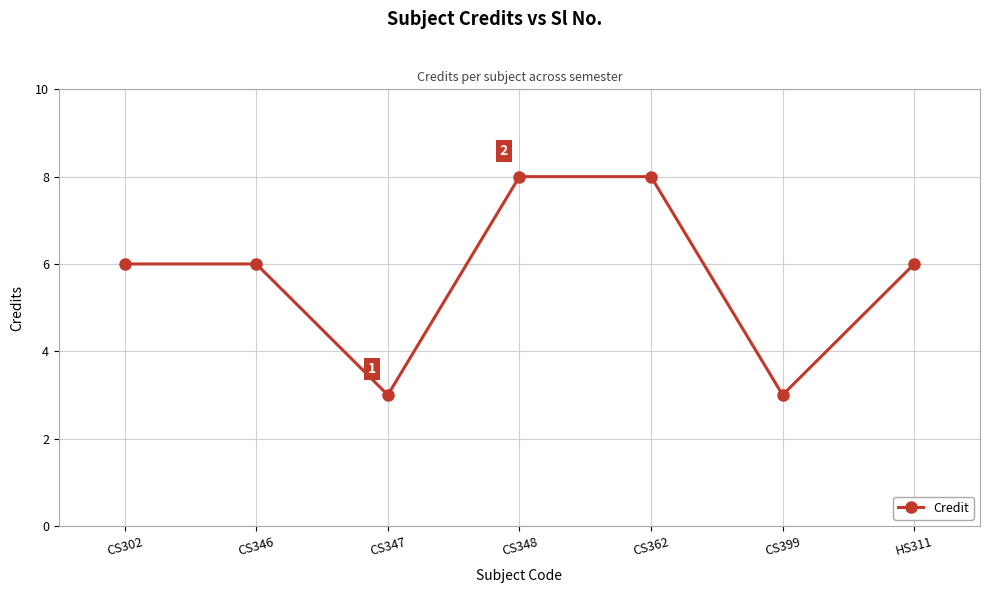

What is the label of the 6th point from the left?

CS399